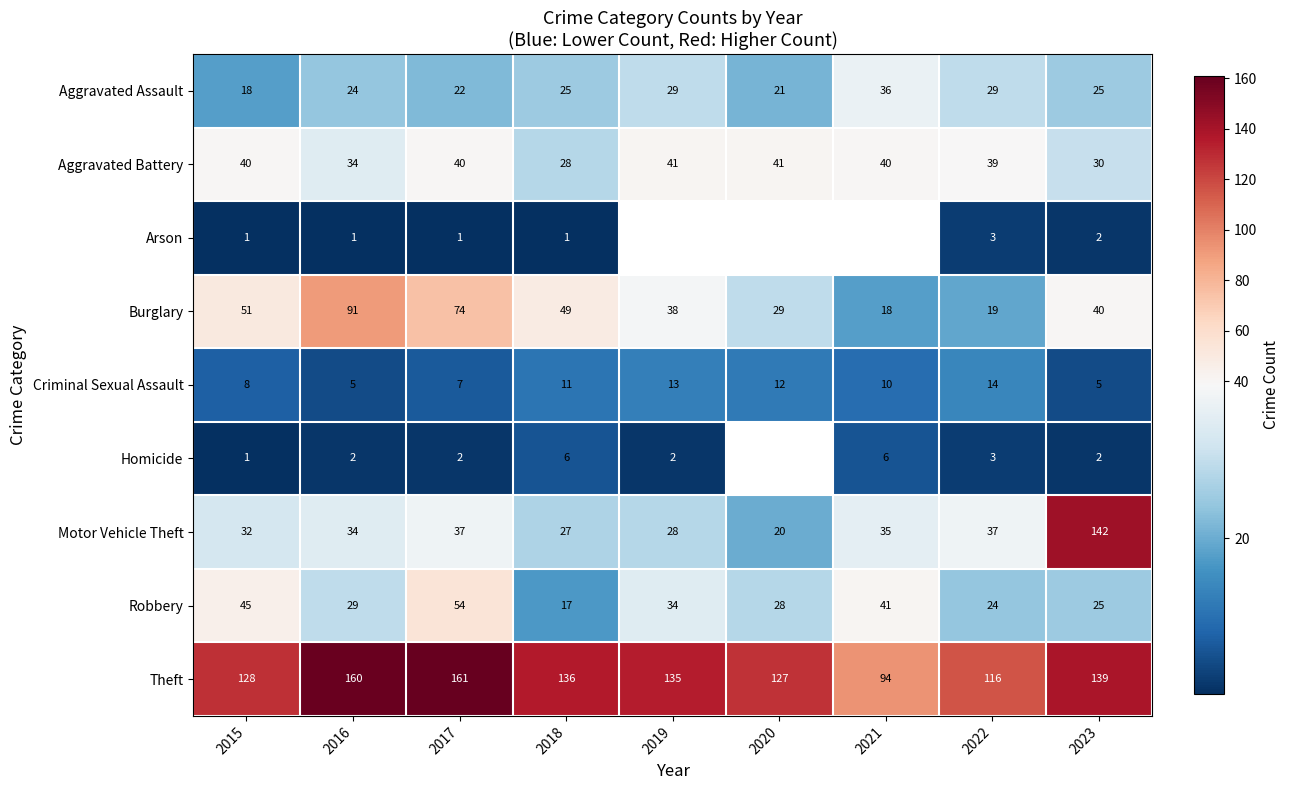

What is the total value across all series at 2022?

284